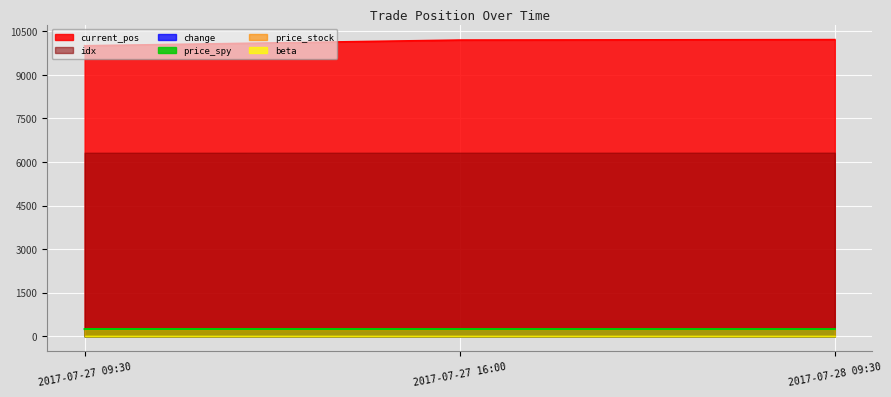

What is the greatest value displayed?

10211.7